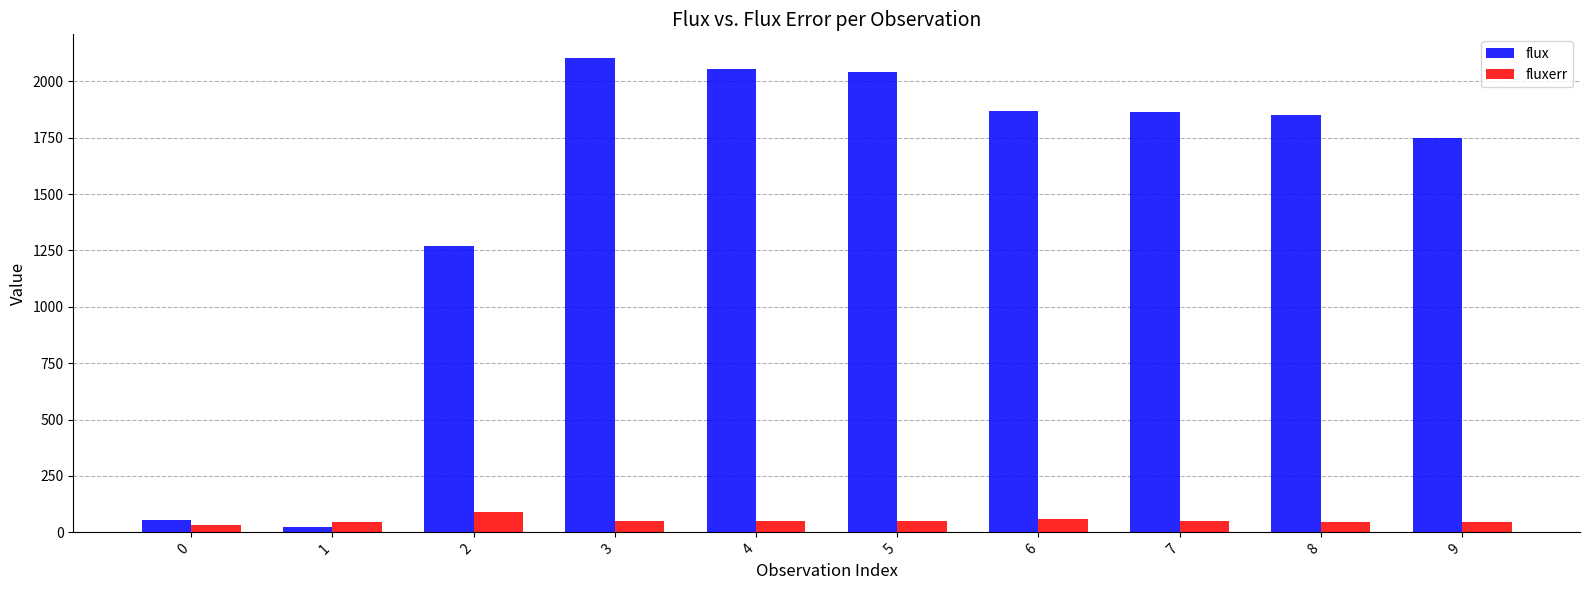

What is the smallest value displayed?

22.6